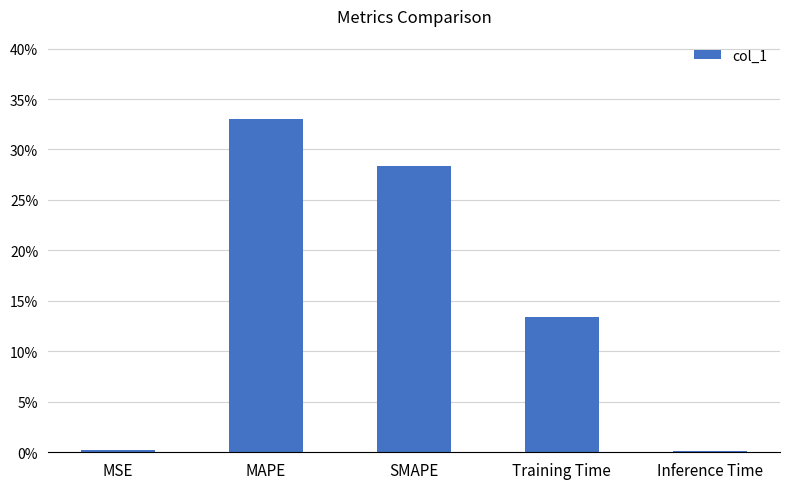

What is the sum of all values?

0.8